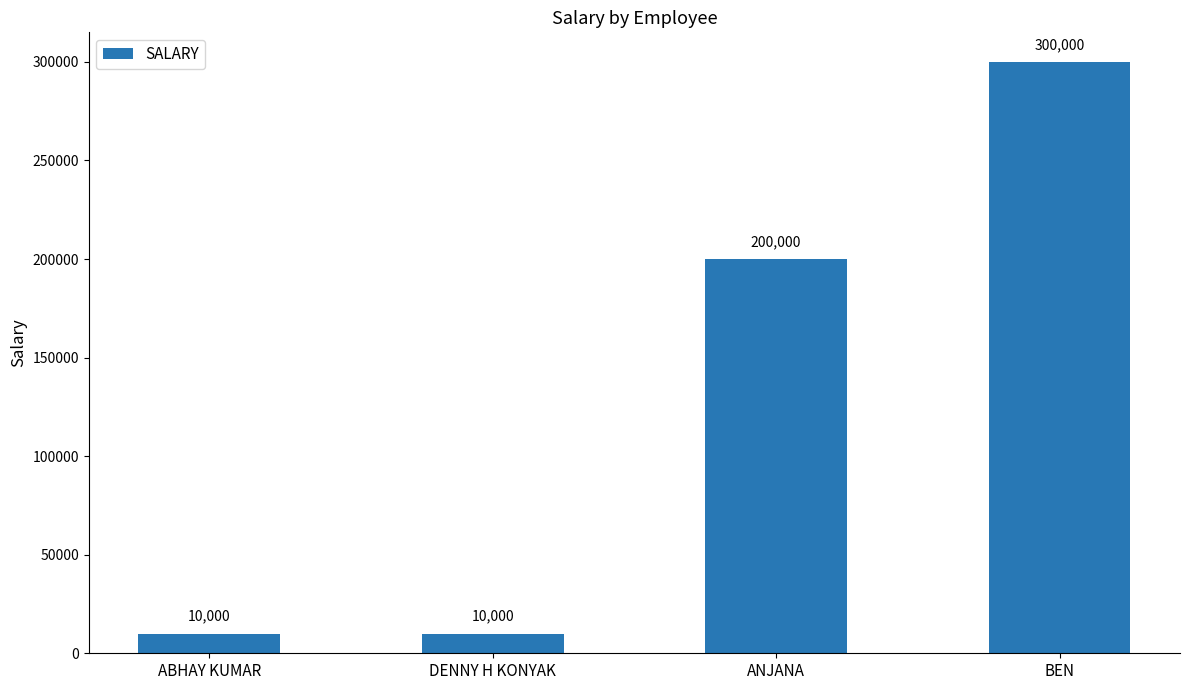

How many values are between 10000 and 300000?

4